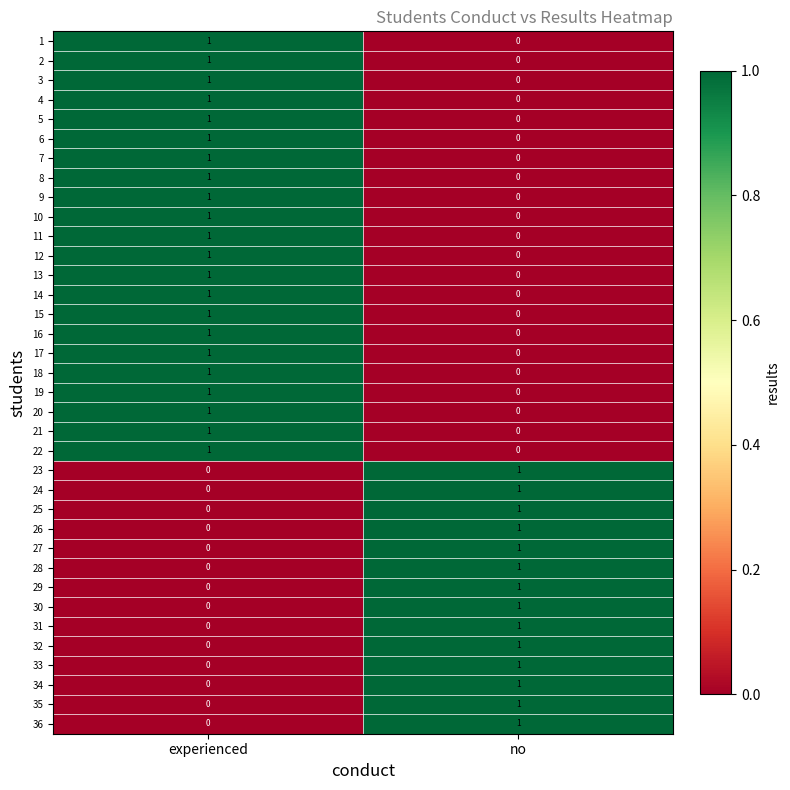

At which label is 26 closest to 0?

experienced